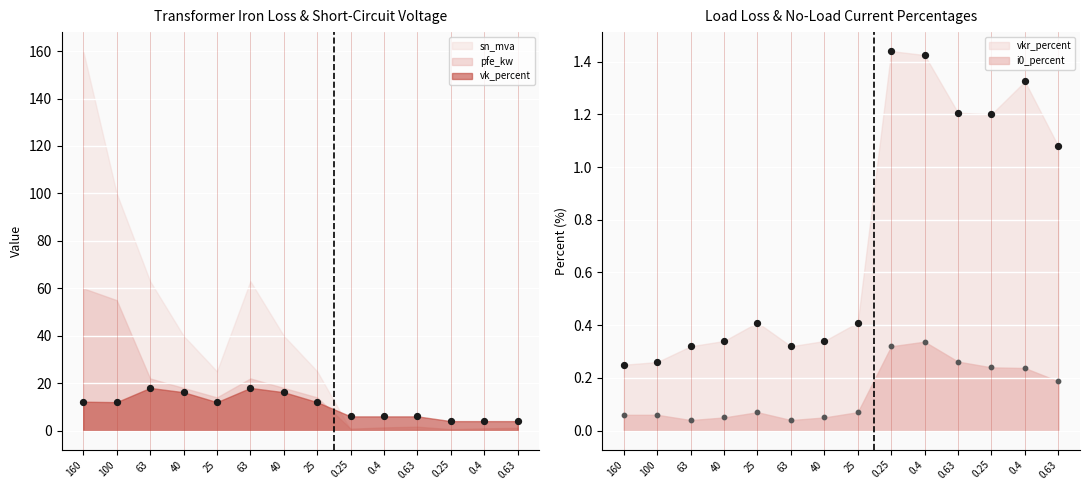

At how many categories does at least one series exceed 10?

8